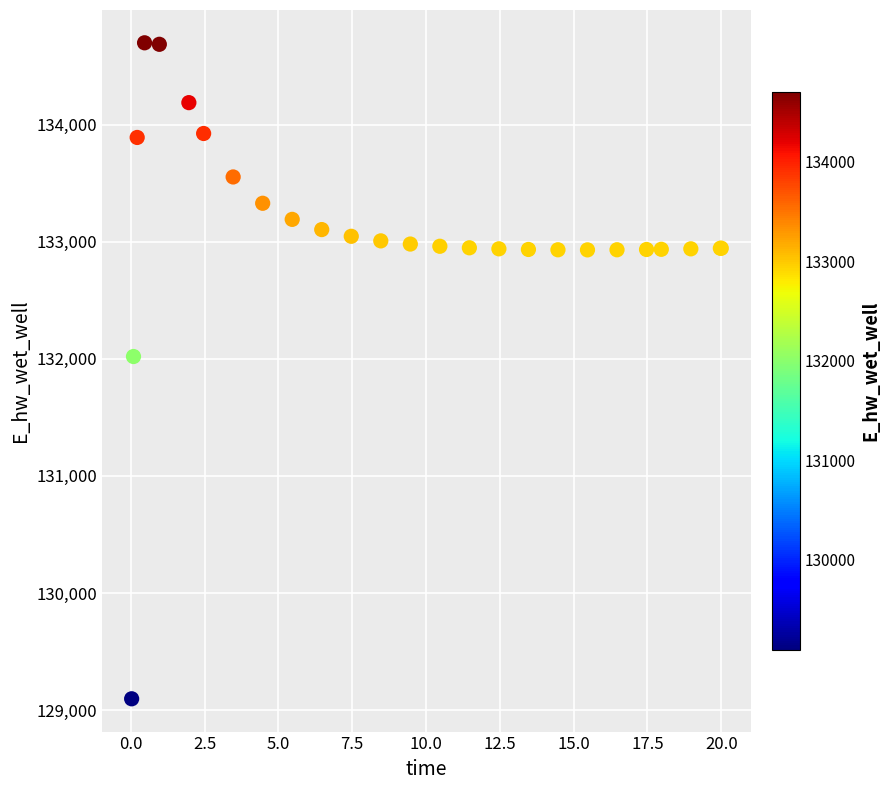

What Y value in the scatter plot is closest to 131897?

132019.7